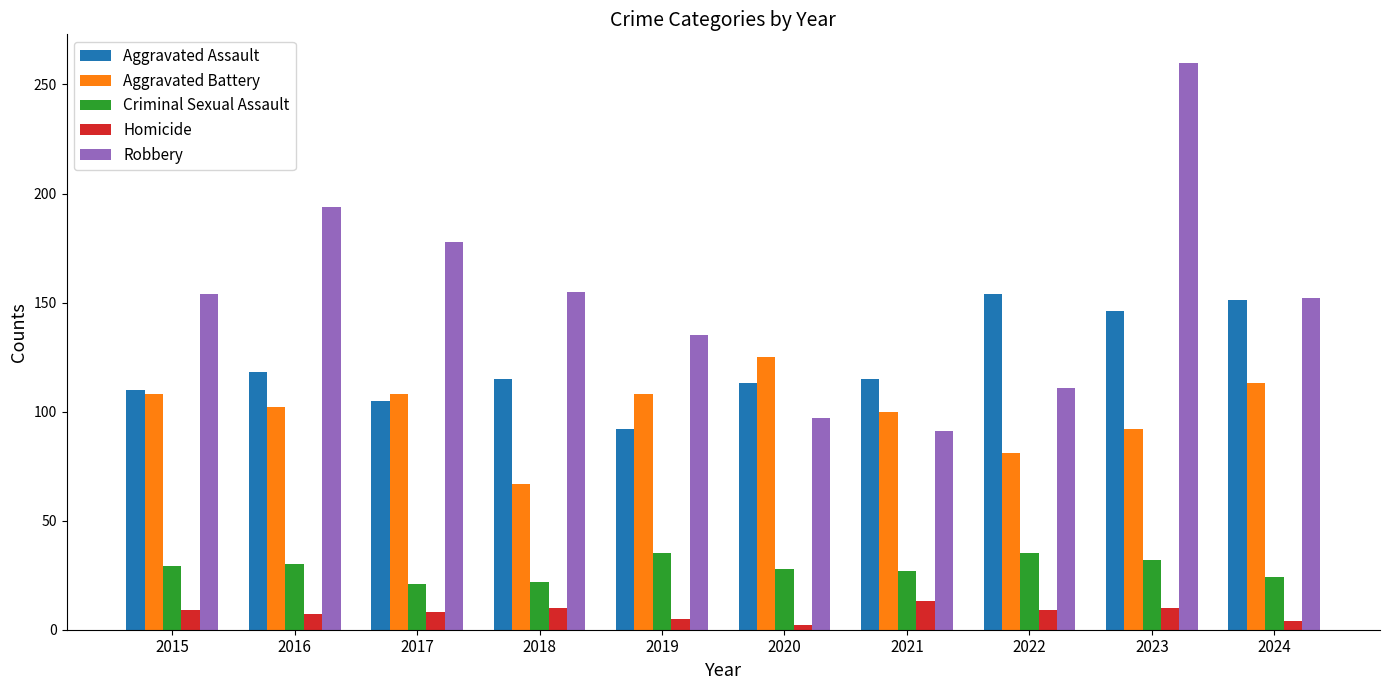

The Aggravated Assault series shows 47 at 2024. True or false?

False